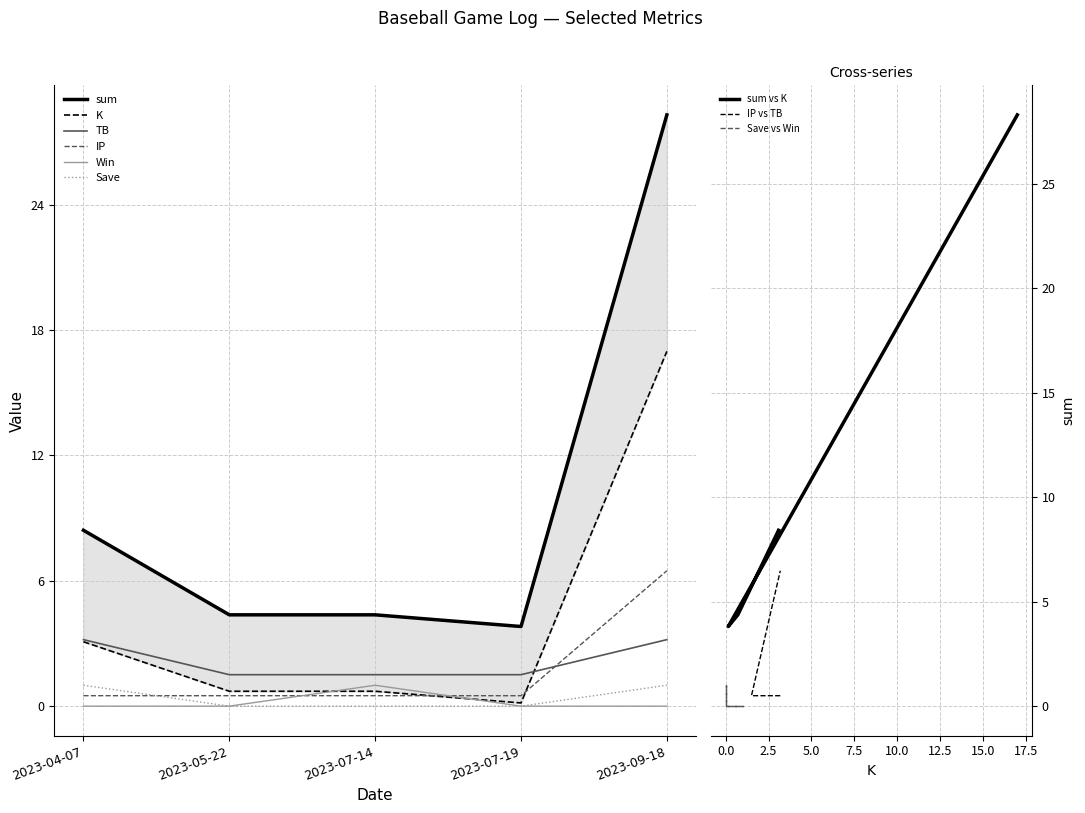

Is it true that Win equals 0.6 at 2023-04-07?

False